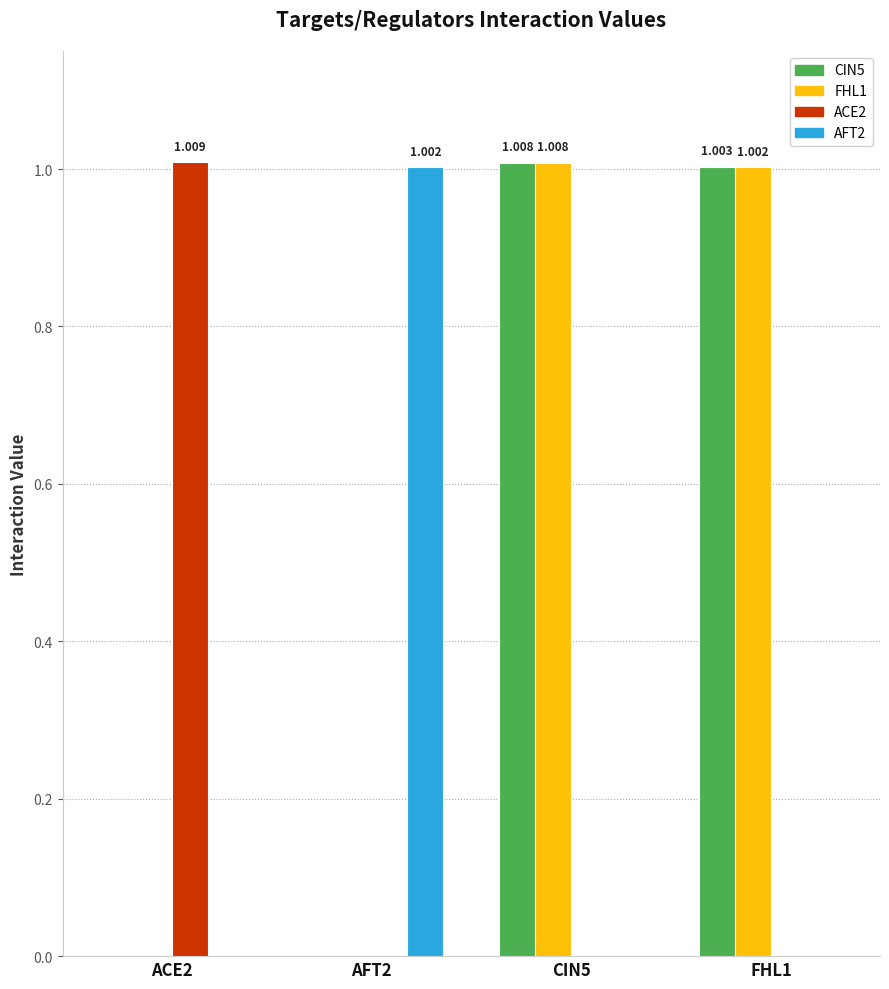

Reading left to right, extract all data points from this chart.

CIN5: 0.0	0.0	1.0	1.0
FHL1: 0.0	0.0	1.0	1.0
ACE2: 1.0	0.0	0.0	0.0
AFT2: 0.0	1.0	0.0	0.0